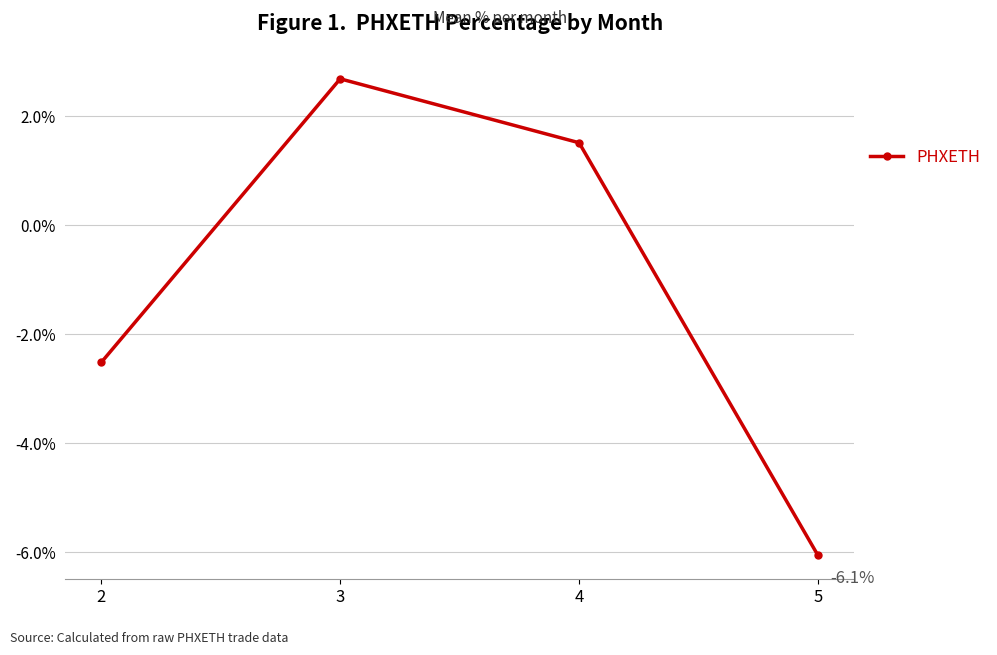

What is the average value?

-1.1